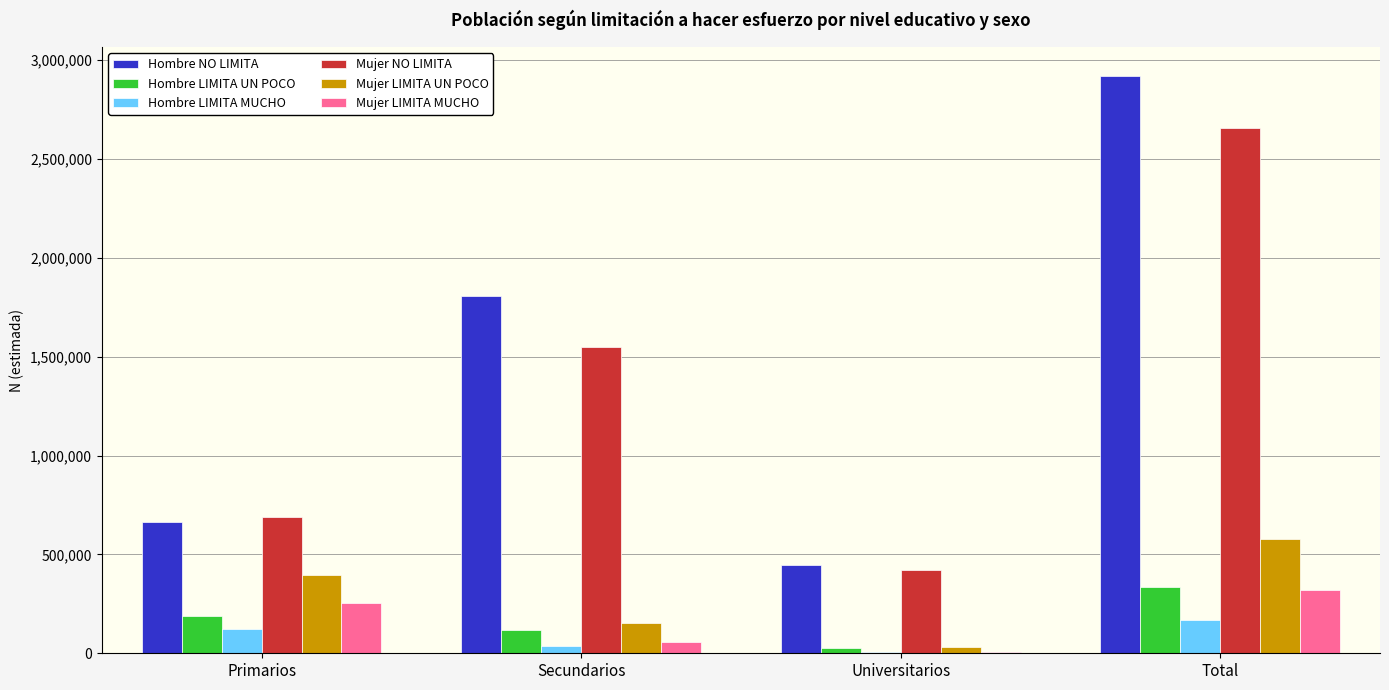

Are the bars horizontal?

No